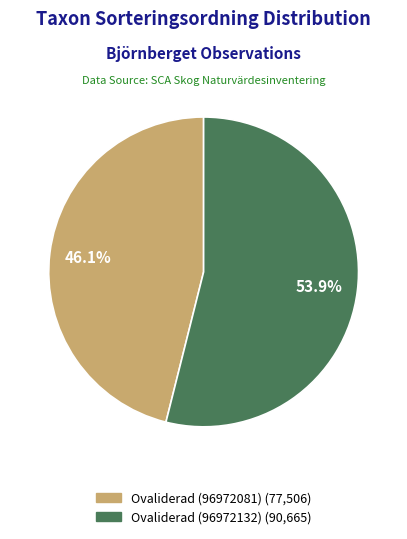

To the nearest percent, what is the difference between the largest and smallest slice percentages?

8%